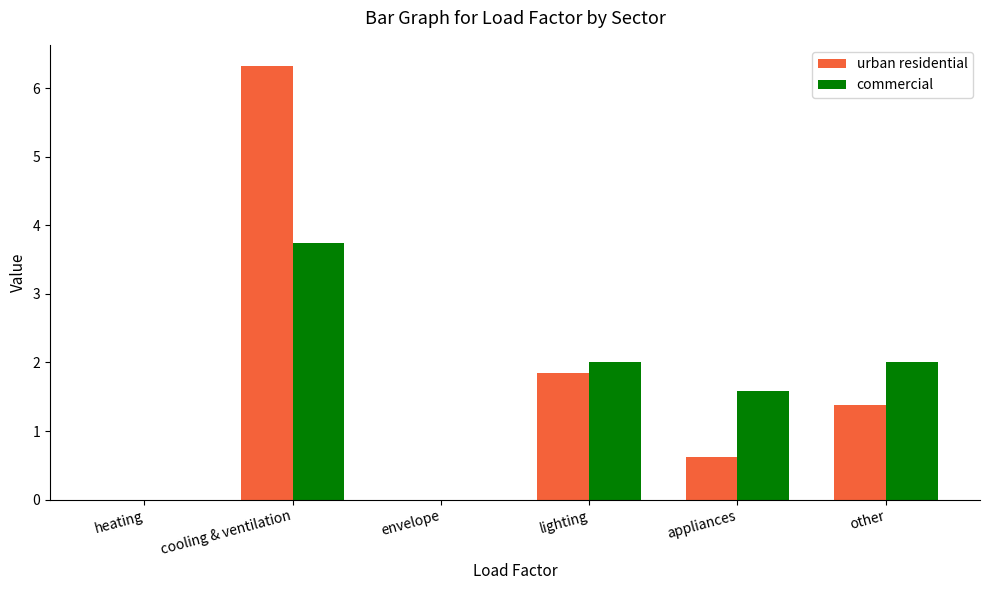

Which series has the widest spread of values?

urban residential